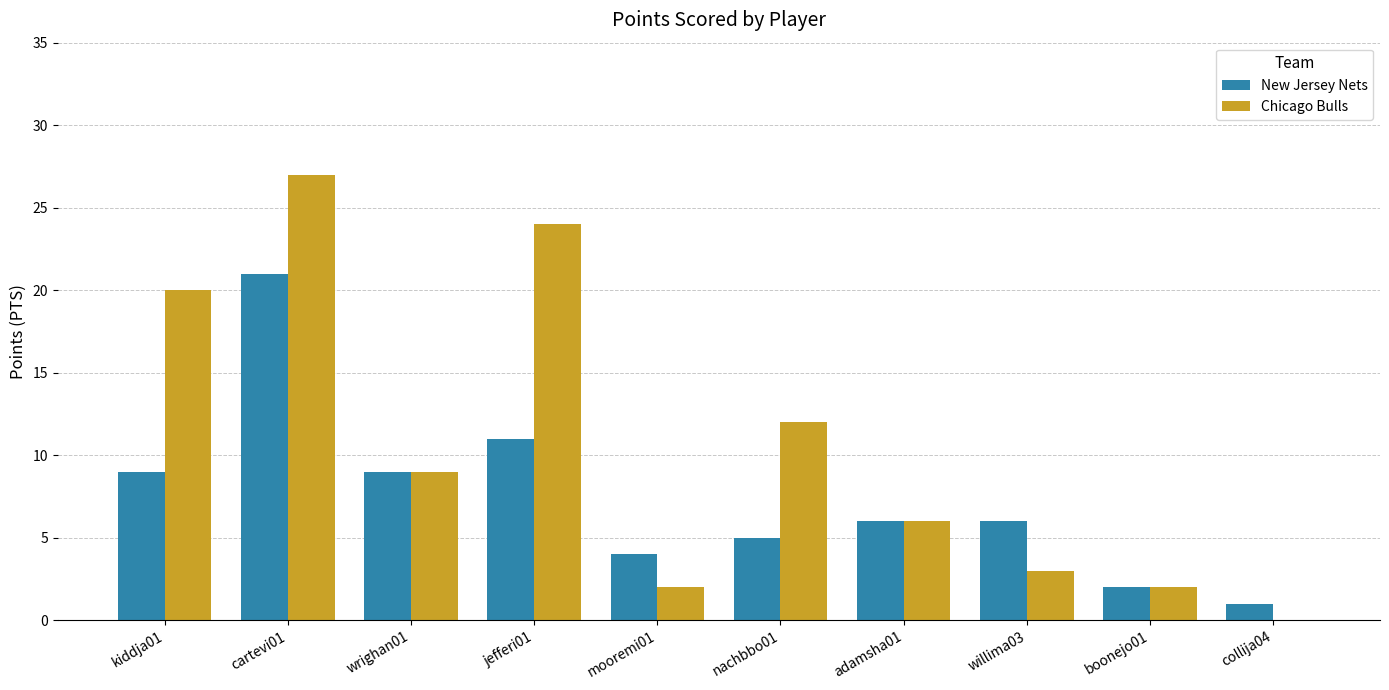

At which category does the chart reach its peak across all series?

cartevi01